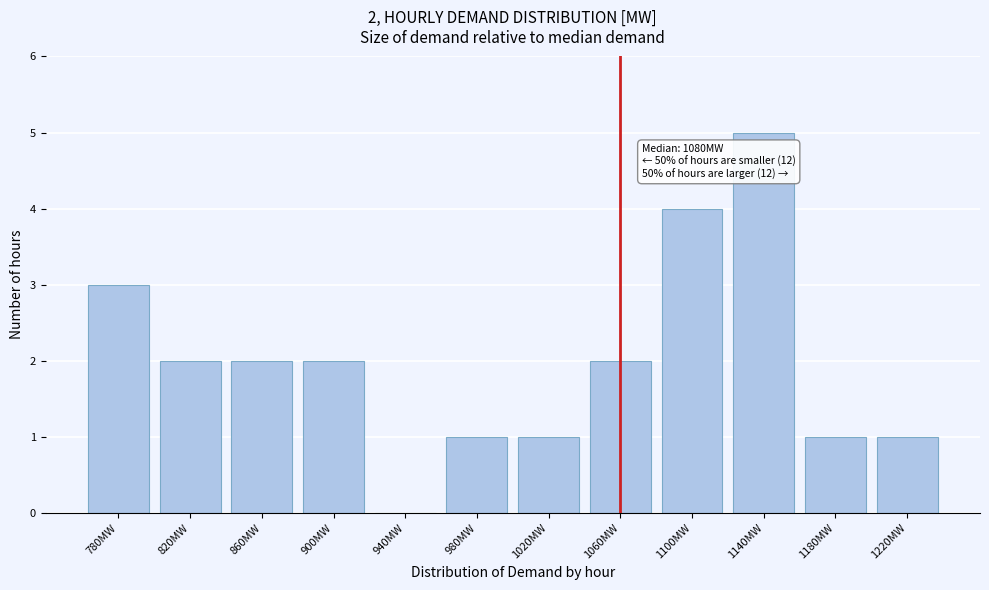

Reading right to left, list all the values displayed in this chart.

1220MW=1	1180MW=1	1140MW=5	1100MW=4	1060MW=2	1020MW=1	980MW=1	940MW=0	900MW=2	860MW=2	820MW=2	780MW=3